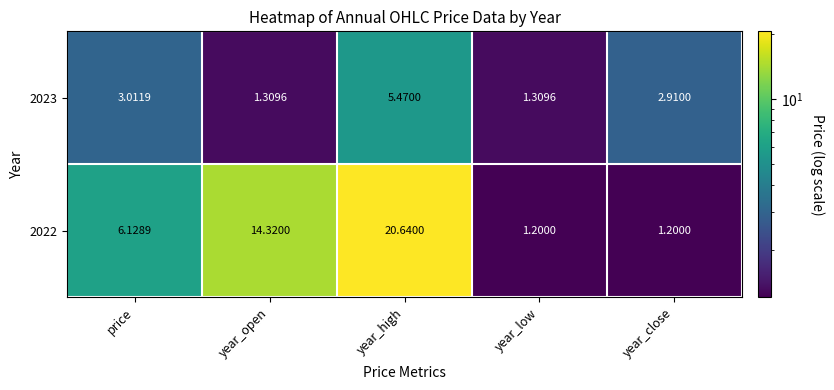

At which category does the chart reach its peak across all series?

year_high